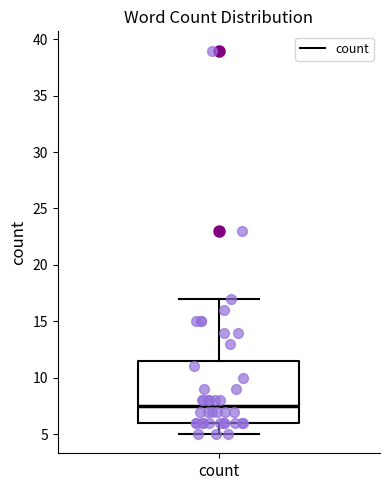

Read this box plot against the y-axis: the position of the median line, the range covered by the box, and the ends of both whiskers. The values are not printed on the chart, so give them approximately, as read against the axis.

median 7.5, box 6.0 to 11.5, whiskers 5.0 to 17.0